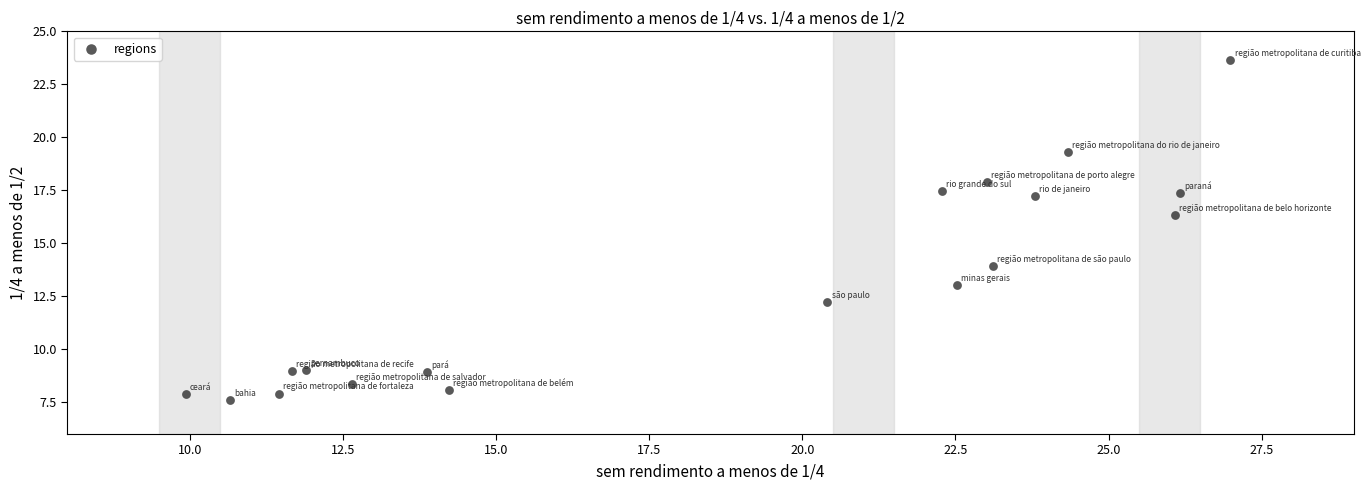

What is the range of X values (max minus min)?

17.1